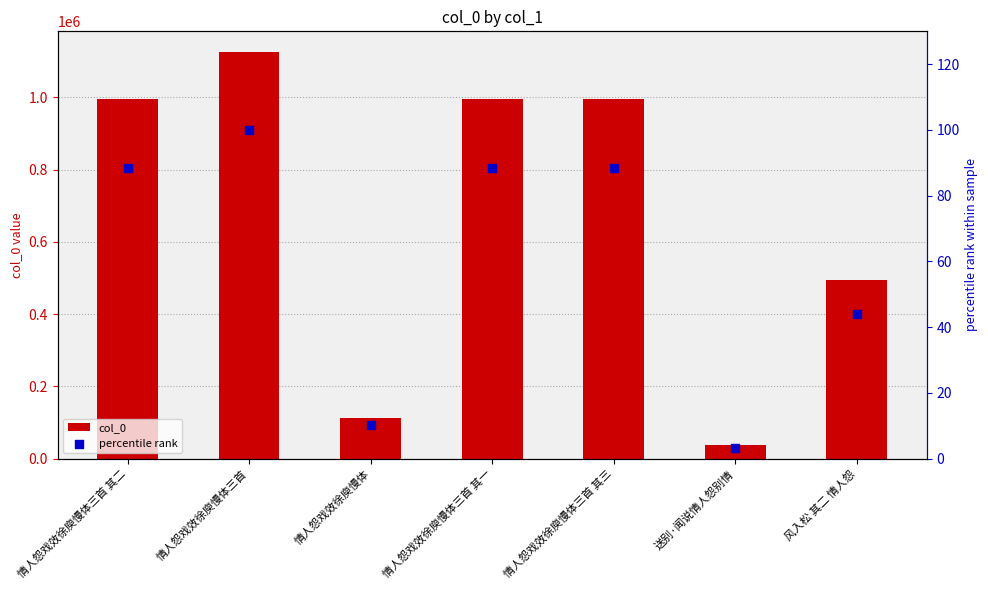

Which series contains the highest Y value?

col_0